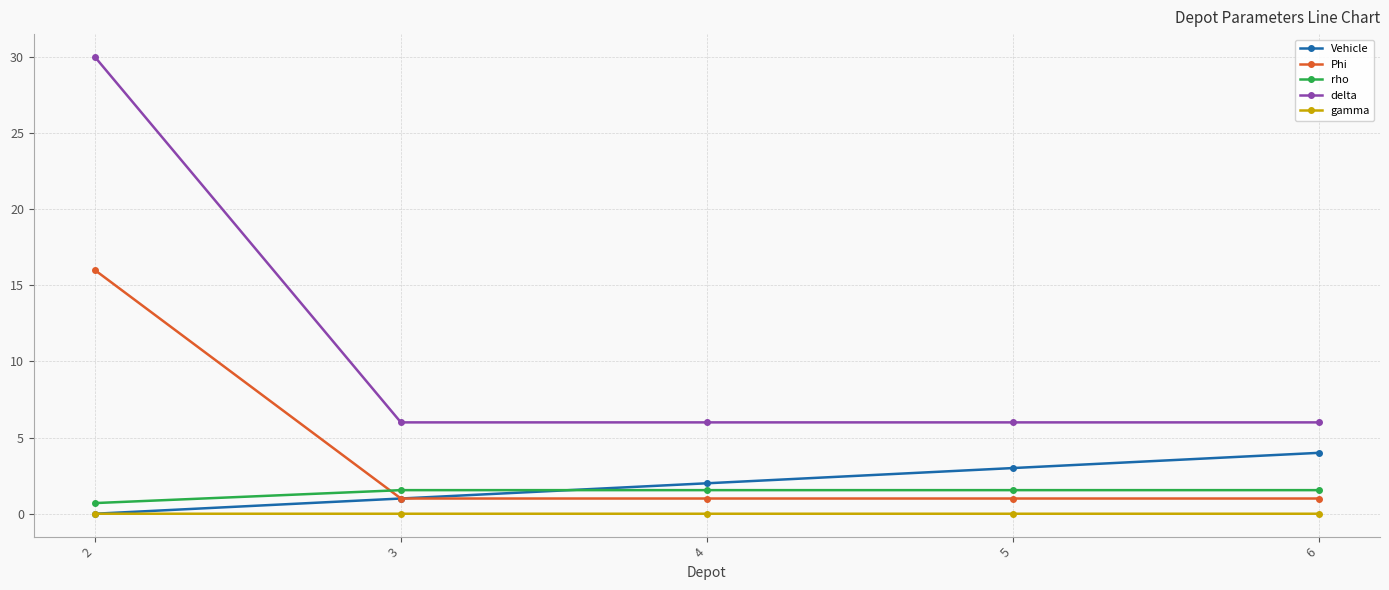

How many categories are shown in the chart?

5